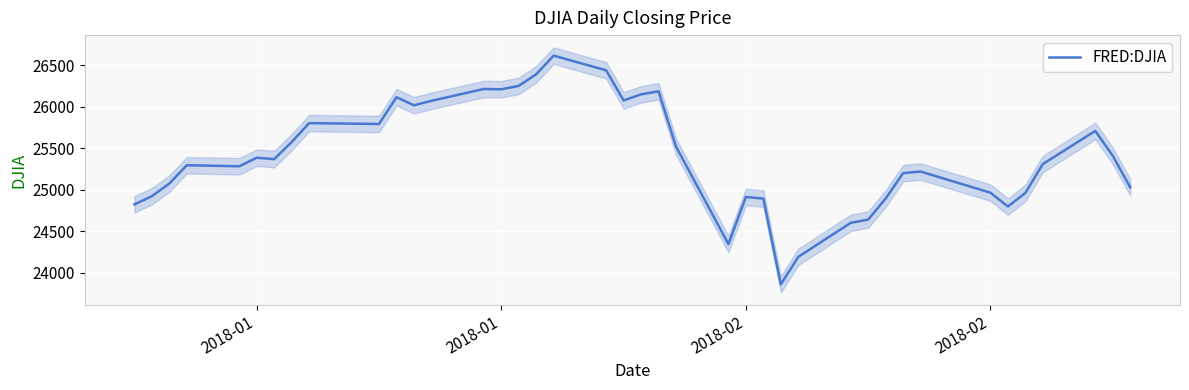

True or false: the data shows 33386.8 at 2018-01.

False